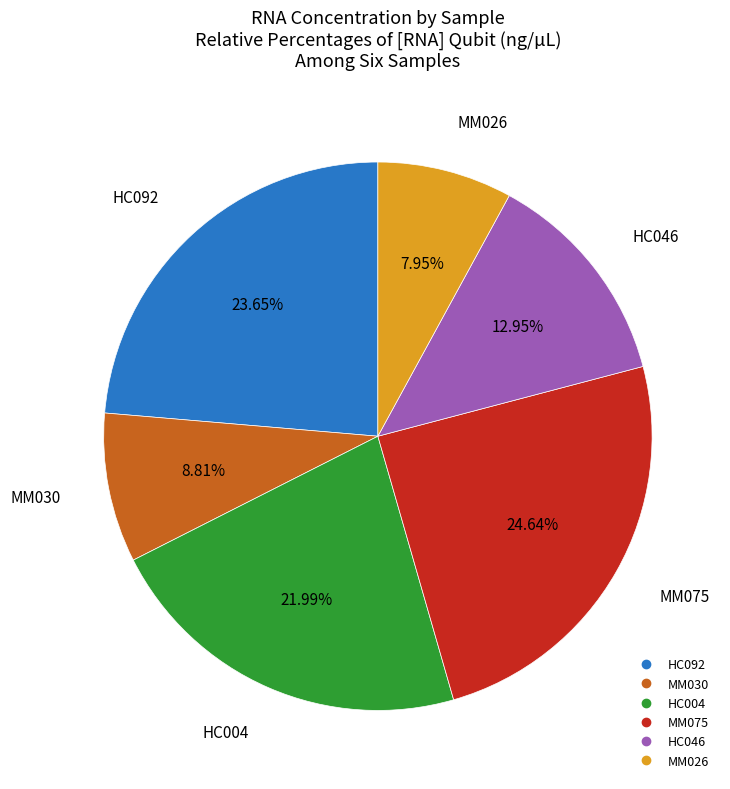

What is the smallest slice in the pie chart?

MM026